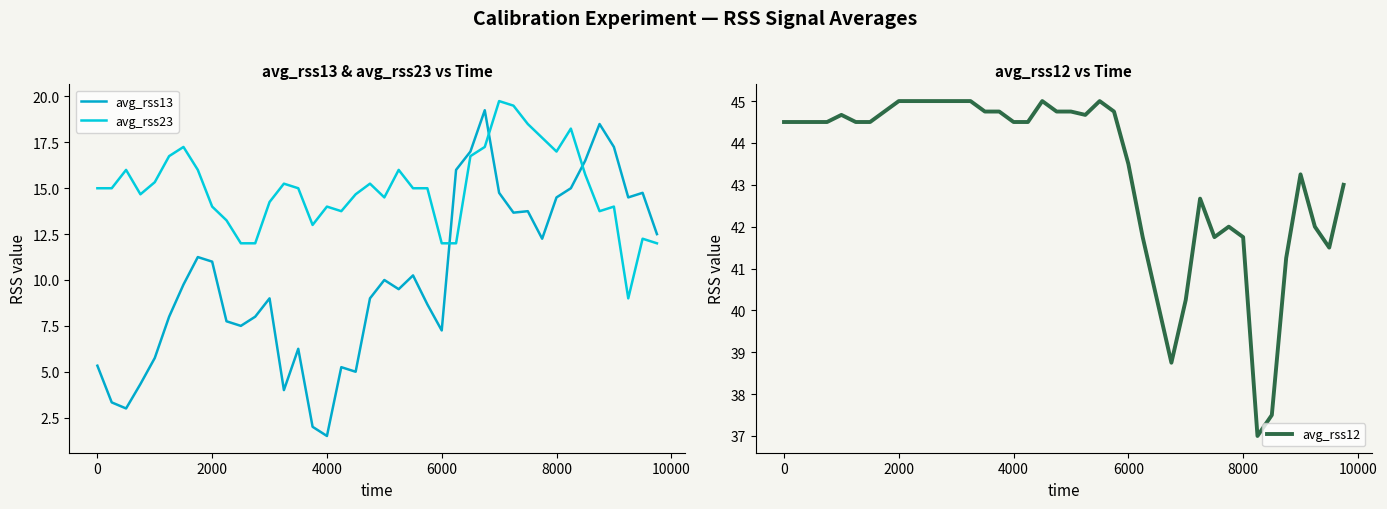

Count the number of categories in the chart.

40